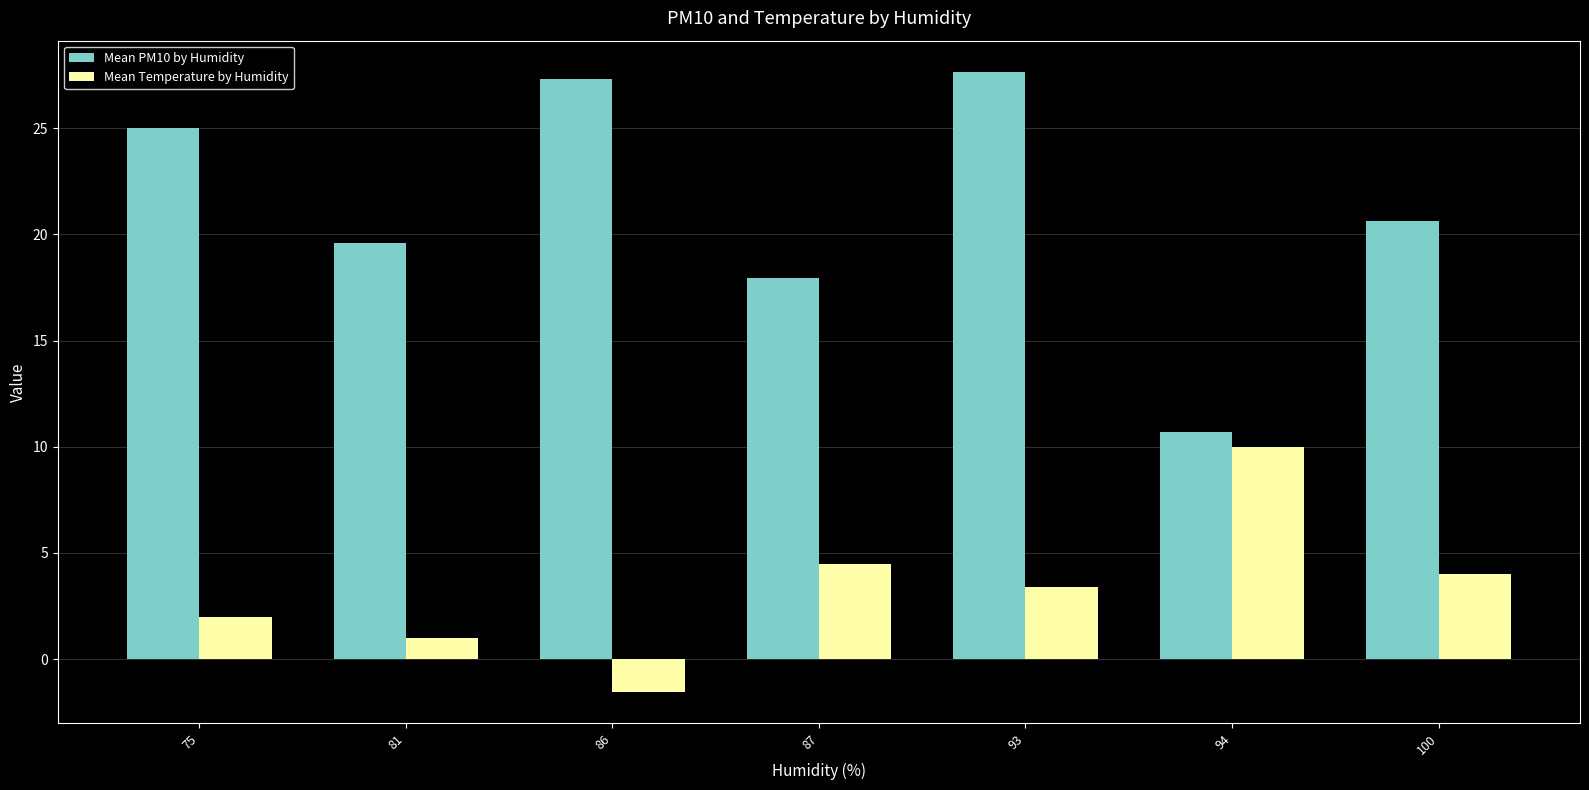

Rank the series at 93 from lowest to highest value.

Mean Temperature by Humidity, Mean PM10 by Humidity